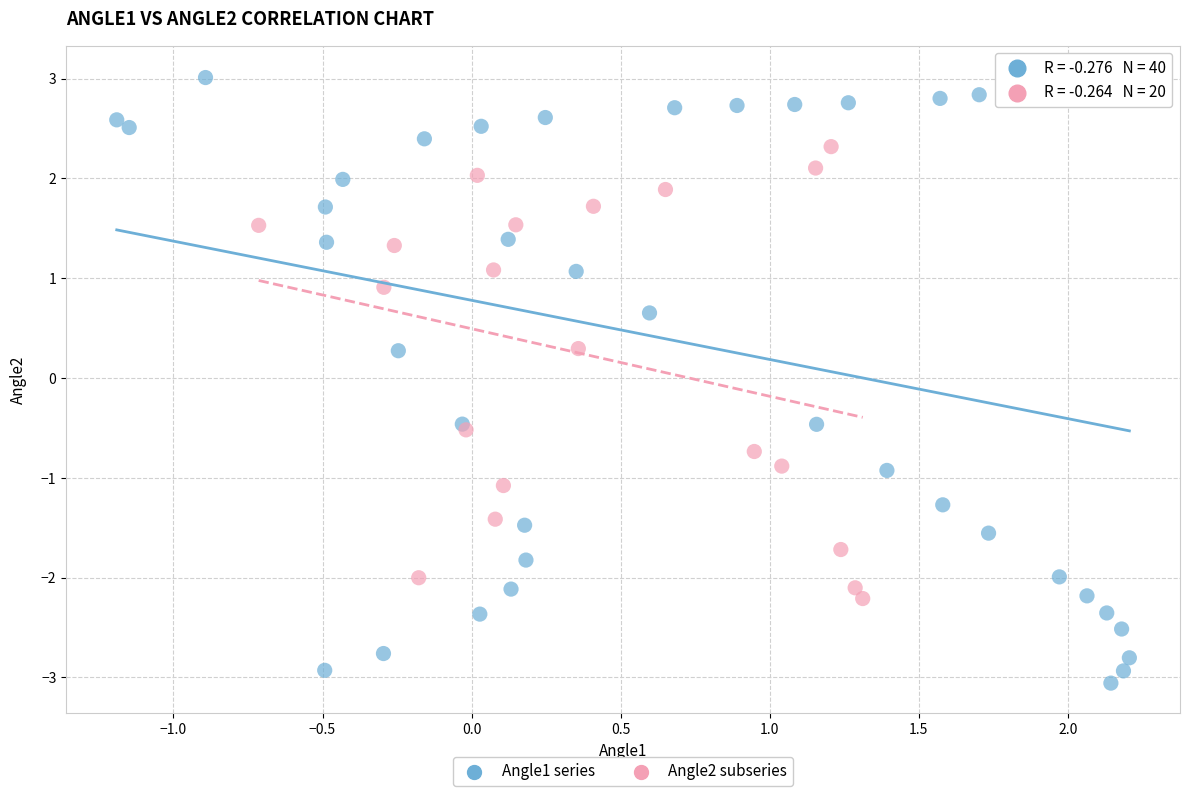

Which series contains the highest Y value?

Angle1 series